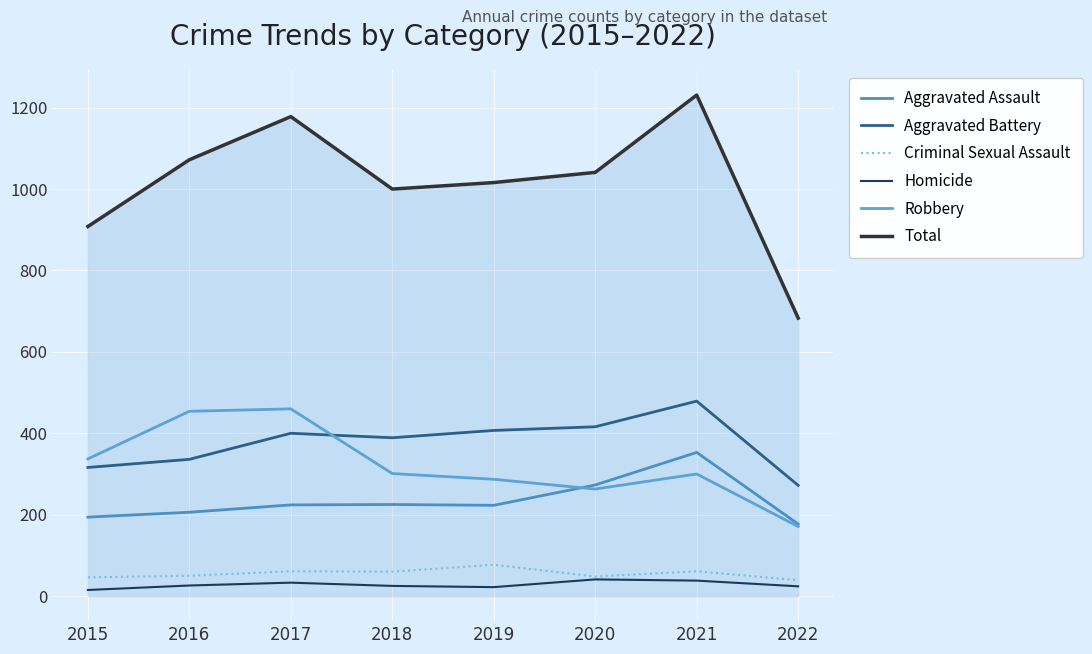

In Total, how many points are higher than both neighbors (excluding endpoints)?

2